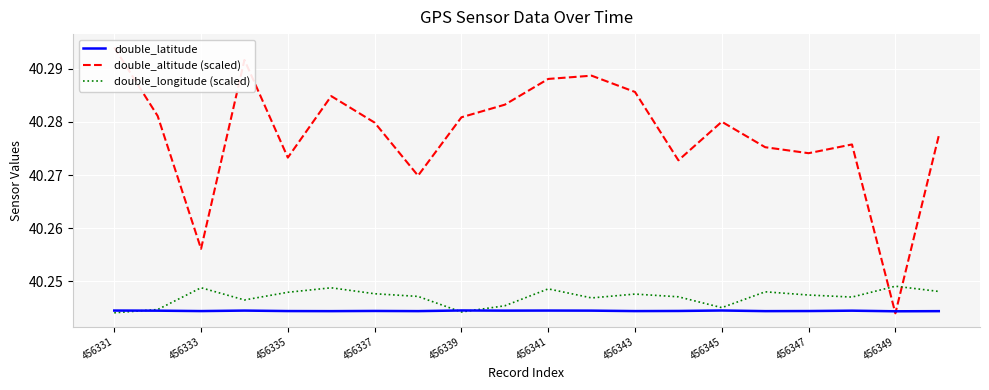

The value of double_latitude at 456331 is 15.6. True or false?

False